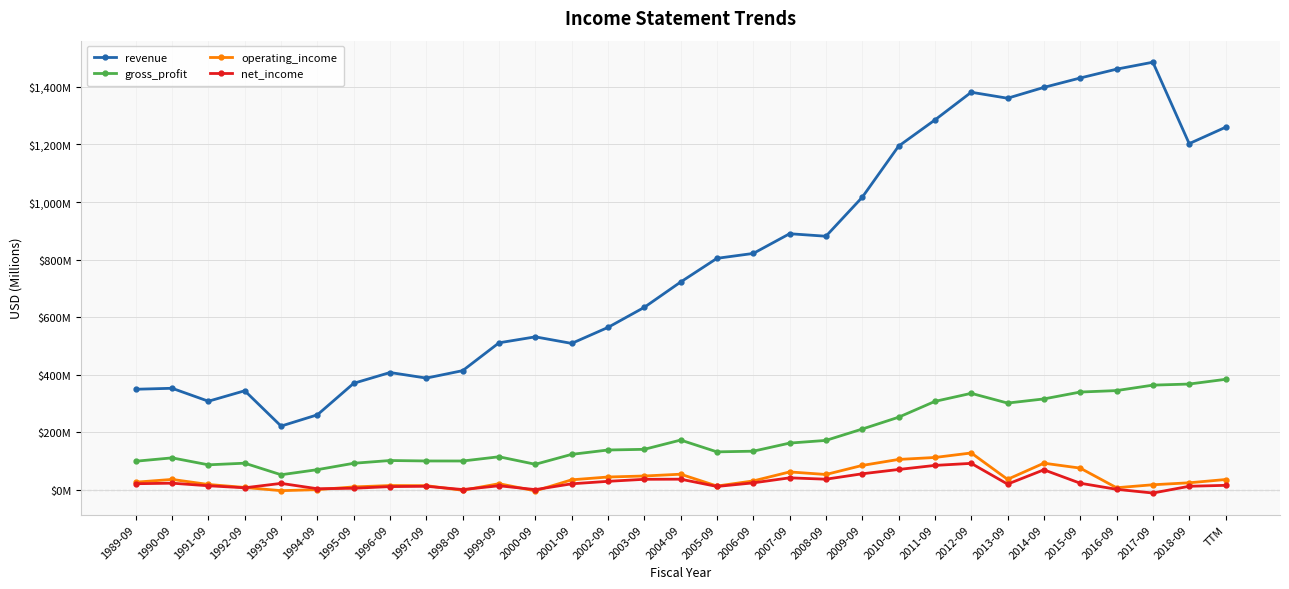

Reading right to left, extract all data points from this chart.

revenue: TTM=1259.8	2018-09=1202.9	2017-09=1485.9	2016-09=1461.7	2015-09=1431.0	2014-09=1398.4	2013-09=1360.7	2012-09=1381.5	2011-09=1285.2	2010-09=1194.2	2009-09=1016.7	2008-09=881.1	2007-09=889.9	2006-09=821.4	2005-09=804.4	2004-09=722.0	2003-09=634.1	2002-09=564.3	2001-09=508.7	2000-09=531.5	1999-09=510.8	1998-09=414.1	1997-09=388.2	1996-09=407.6	1995-09=370.1	1994-09=260.6	1993-09=221.4	1992-09=344.2	1991-09=307.8	1990-09=352.8	1989-09=349.4
gross_profit: TTM=383.9	2018-09=367.5	2017-09=363.7	2016-09=344.8	2015-09=339.7	2014-09=315.8	2013-09=301.4	2012-09=335.3	2011-09=307.2	2010-09=252.2	2009-09=211.1	2008-09=171.7	2007-09=162.3	2006-09=134.2	2005-09=131.8	2004-09=172.8	2003-09=140.7	2002-09=138.3	2001-09=123.2	2000-09=88.7	1999-09=114.8	1998-09=100.1	1997-09=100.2	1996-09=101.8	1995-09=92.2	1994-09=70.0	1993-09=52.3	1992-09=92.5	1991-09=86.8	1990-09=111.0	1989-09=99.3
operating_income: TTM=35.7	2018-09=24.4	2017-09=17.5	2016-09=7.2	2015-09=75.4	2014-09=92.5	2013-09=36.4	2012-09=128.0	2011-09=112.3	2010-09=105.5	2009-09=84.7	2008-09=53.3	2007-09=62.1	2006-09=30.9	2005-09=13.1	2004-09=54.2	2003-09=48.0	2002-09=44.5	2001-09=34.7	2000-09=-3.7	1999-09=21.2	1998-09=-1.7	1997-09=14.4	1996-09=14.8	1995-09=10.0	1994-09=0.6	1993-09=-3.0	1992-09=8.2	1991-09=18.5	1990-09=36.1	1989-09=26.5
net_income: TTM=15.5	2018-09=12.3	2017-09=-11.2	2016-09=1.7	2015-09=22.9	2014-09=69.5	2013-09=19.8	2012-09=91.9	2011-09=84.8	2010-09=70.6	2009-09=55.7	2008-09=36.9	2007-09=41.6	2006-09=24.1	2005-09=11.6	2004-09=36.9	2003-09=36.5	2002-09=29.4	2001-09=20.8	2000-09=0.7	1999-09=14.0	1998-09=0.9	1997-09=12.2	1996-09=11.1	1995-09=5.4	1994-09=3.7	1993-09=22.3	1992-09=7.0	1991-09=14.0	1990-09=23.0	1989-09=21.1